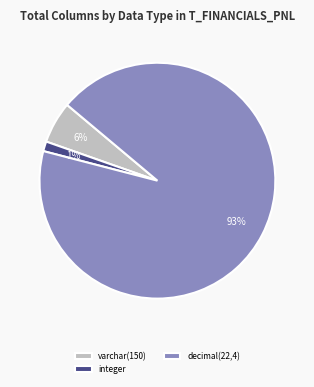

Count the number of slices in the pie.

3